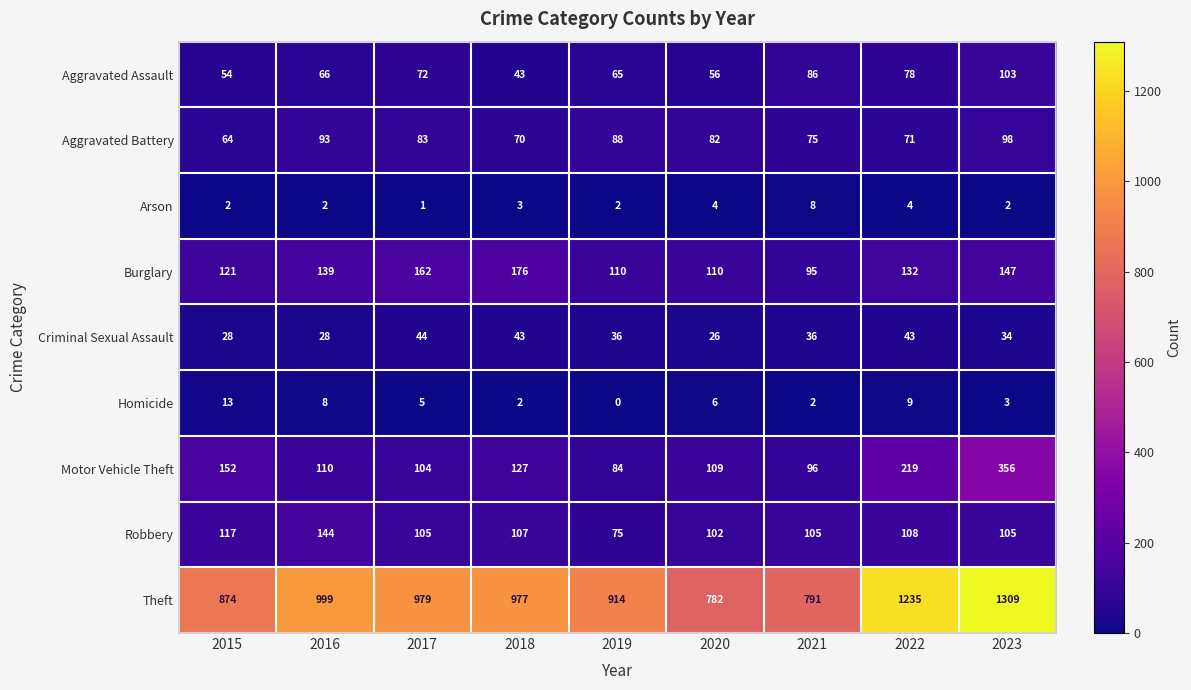

Is it true that Arson equals 1 at 2016?

False